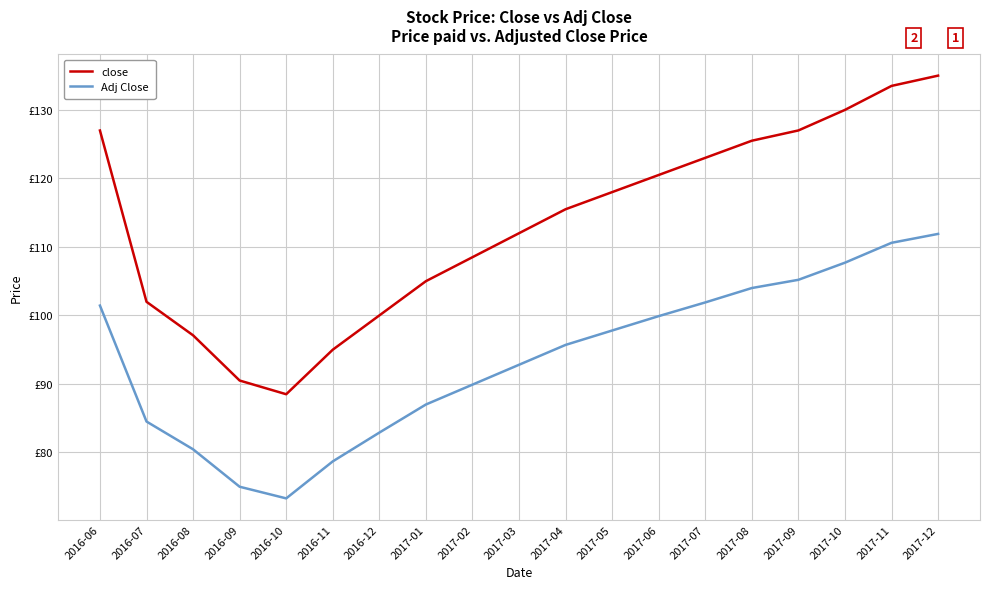

At which category does close reach its first local valley?

2016-10